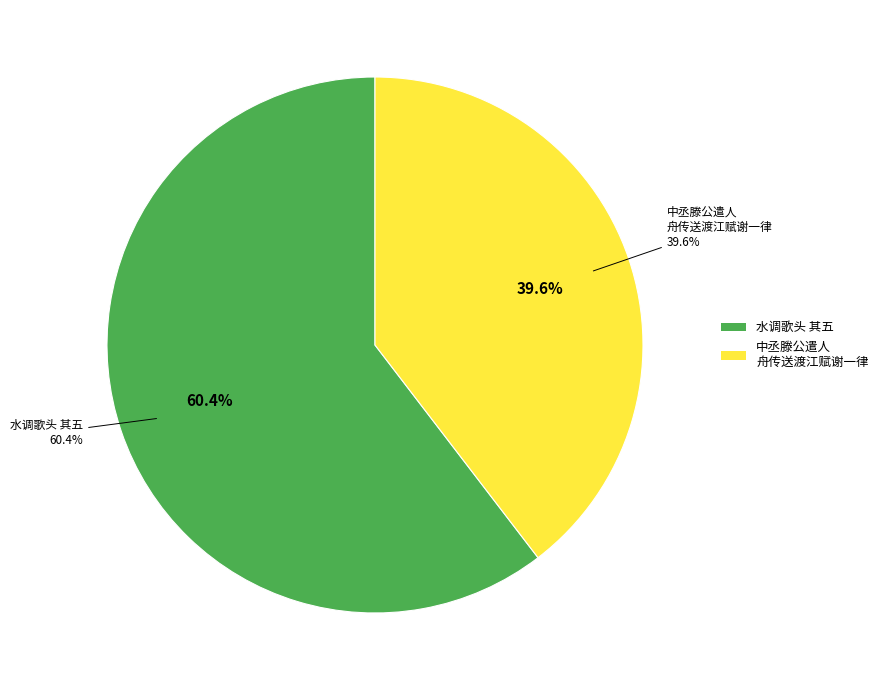

To the nearest percent, what is the average slice percentage?

50%